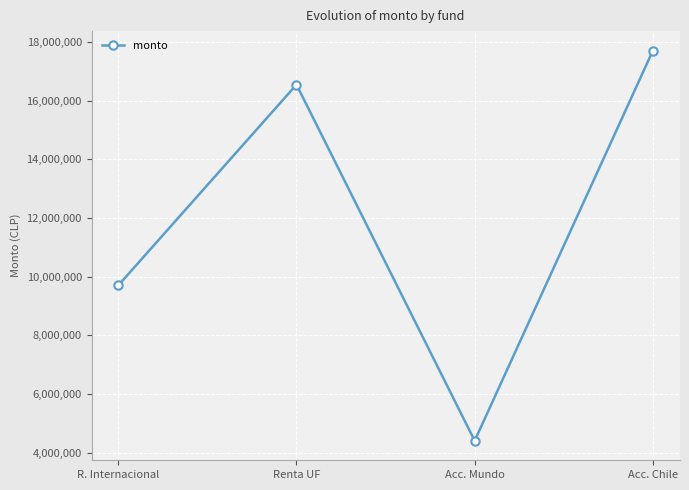

What is the sum of all values?

48344080